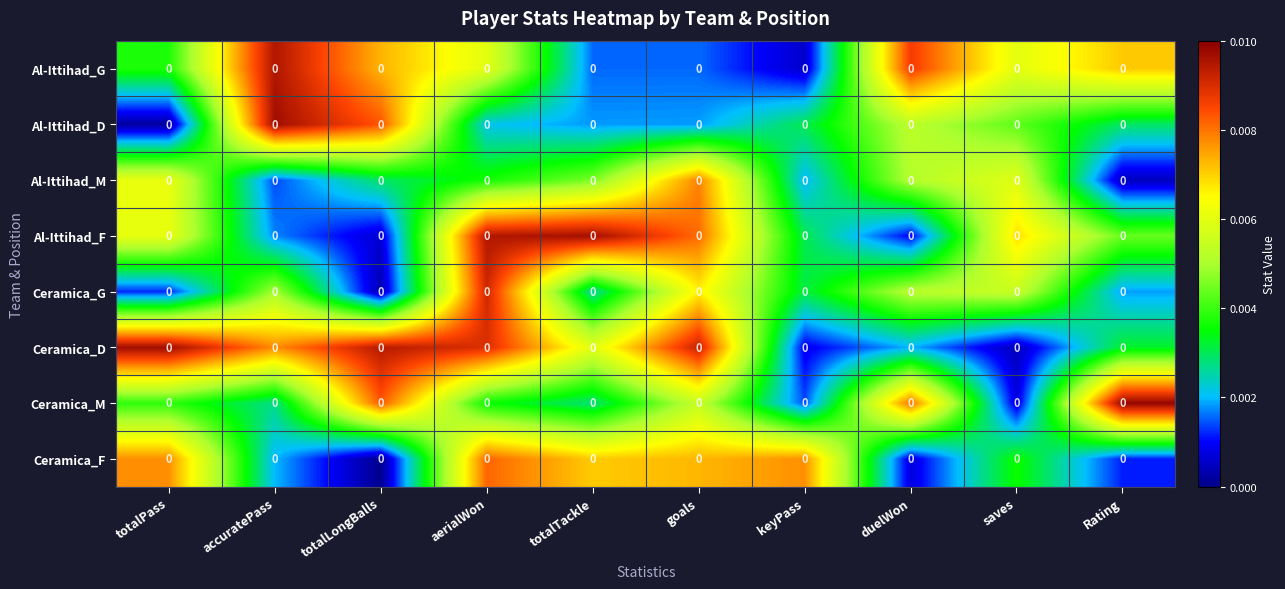

Between aerialWon and keyPass, which series saw the biggest shift?

Ceramica_D